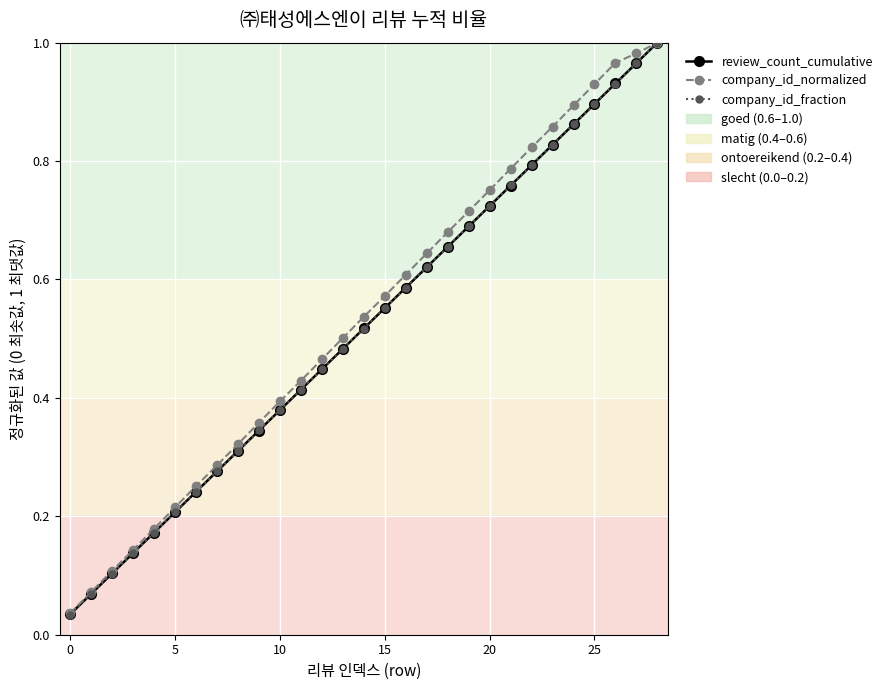

True or false: review_count_cumulative has more than 2 points higher than both neighbors.

False